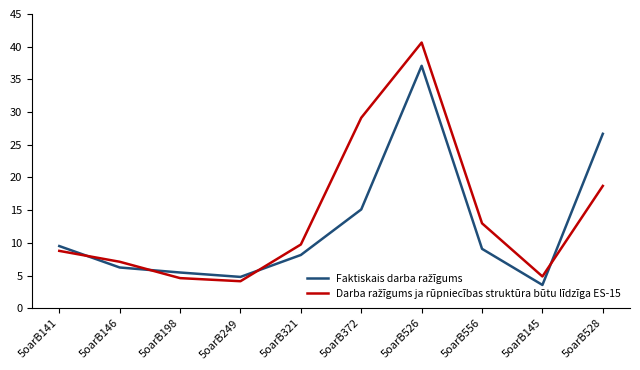

Which label corresponds to the largest value in the chart?

5oarB526